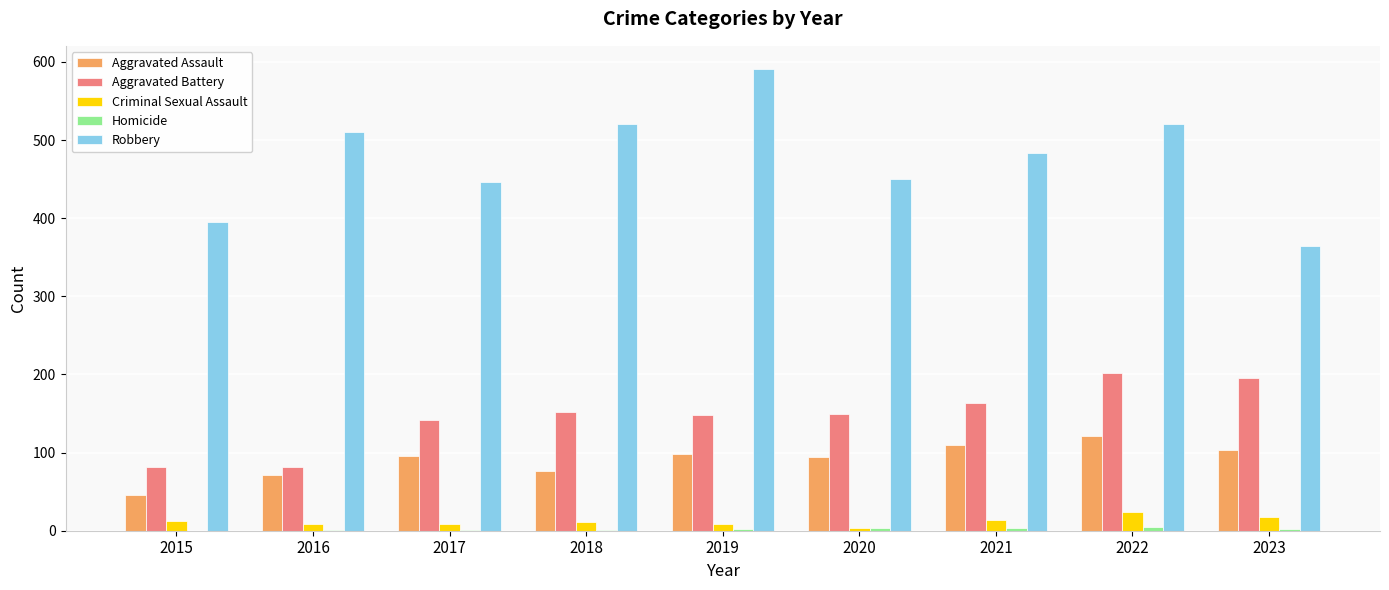

True or false: Aggravated Assault has a value of 121 at 2022.

True